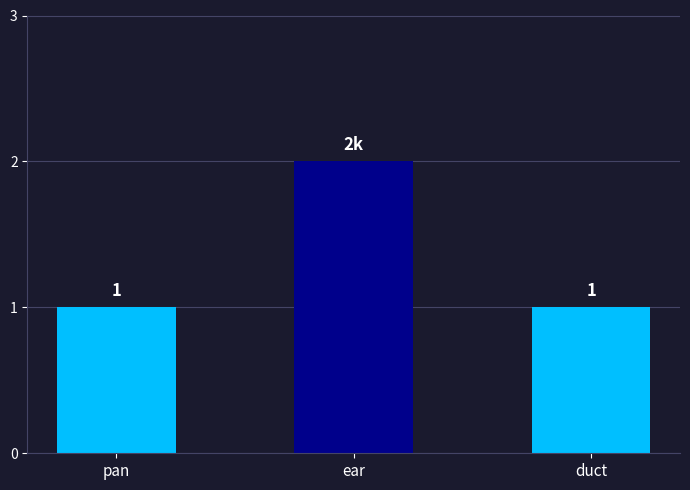

What is the ratio of the value at pan to the value at ear?

0.5